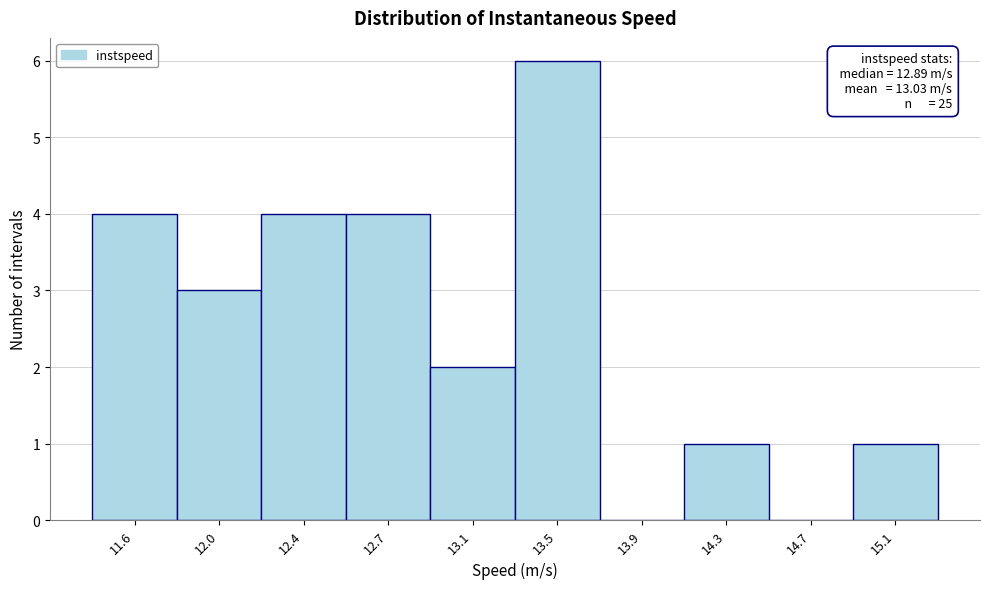

Reading left to right, what are all the values shown in this chart?

11.6=4	12.0=3	12.4=4	12.7=4	13.1=2	13.5=6	13.9=0	14.3=1	14.7=0	15.1=1